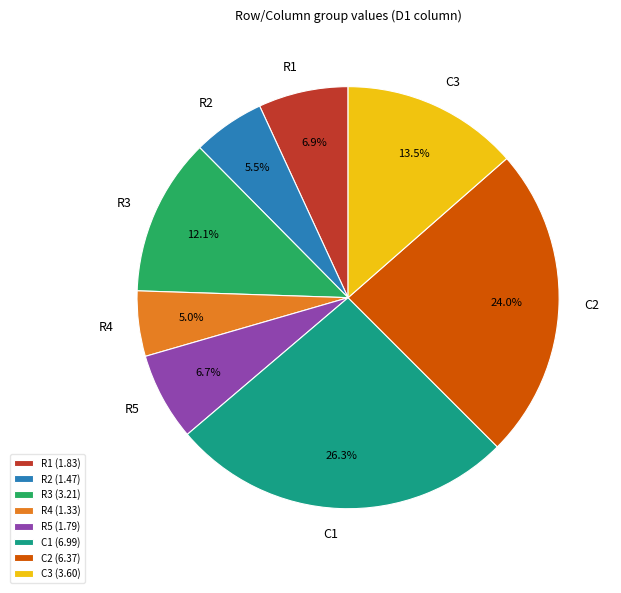

Is it true that R2 is 1% of the pie?

False